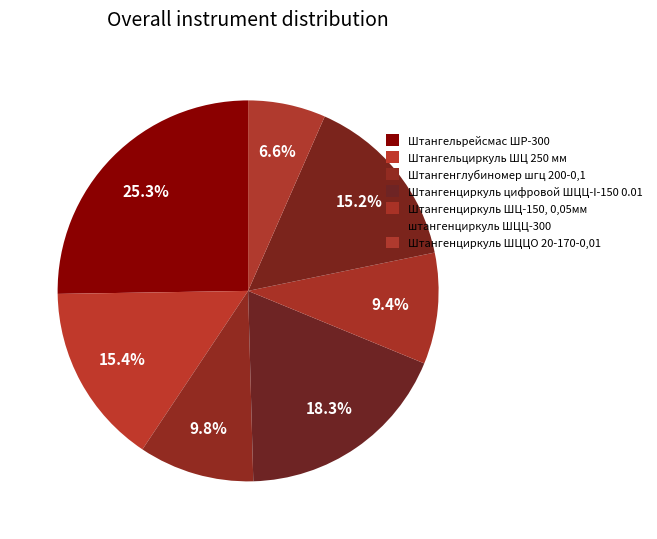

What is the smallest slice in the pie chart?

Штангенциркуль ШЦЦО 20-170-0,01